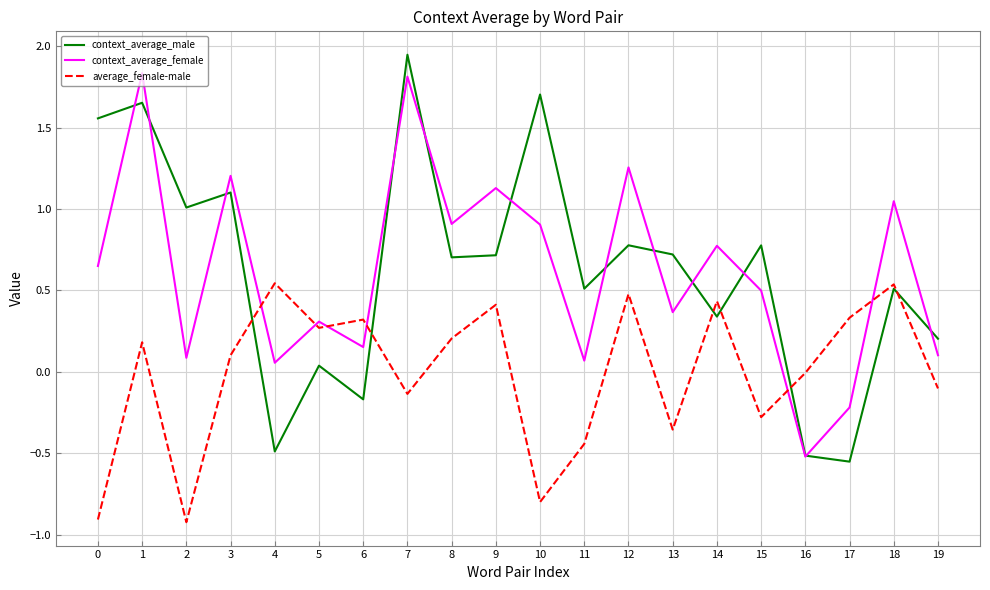

At which label does average_female-male first exceed 0?

1